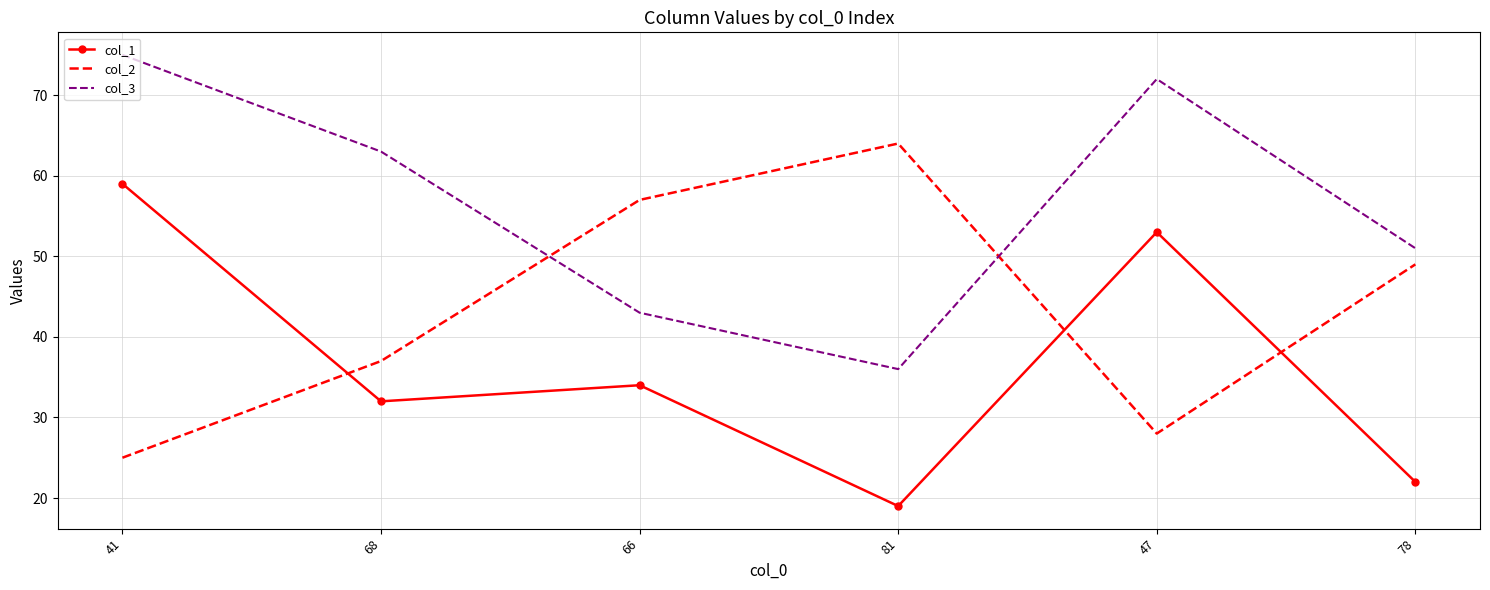

How many distinct data groups are displayed?

3